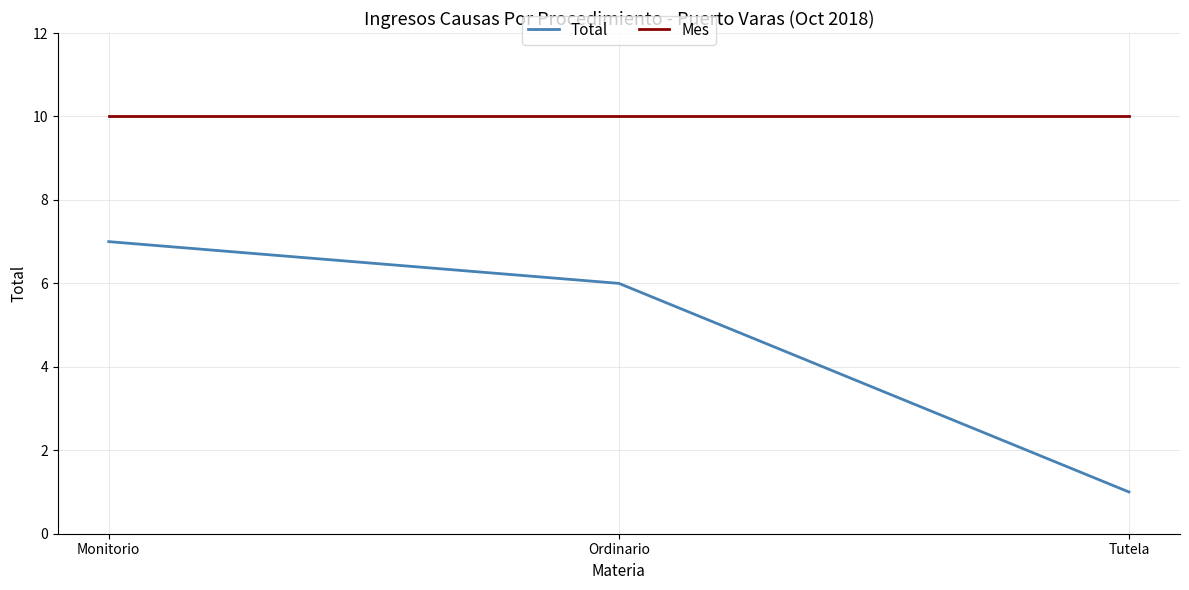

Count the Total values in the range 1 to 7.

3